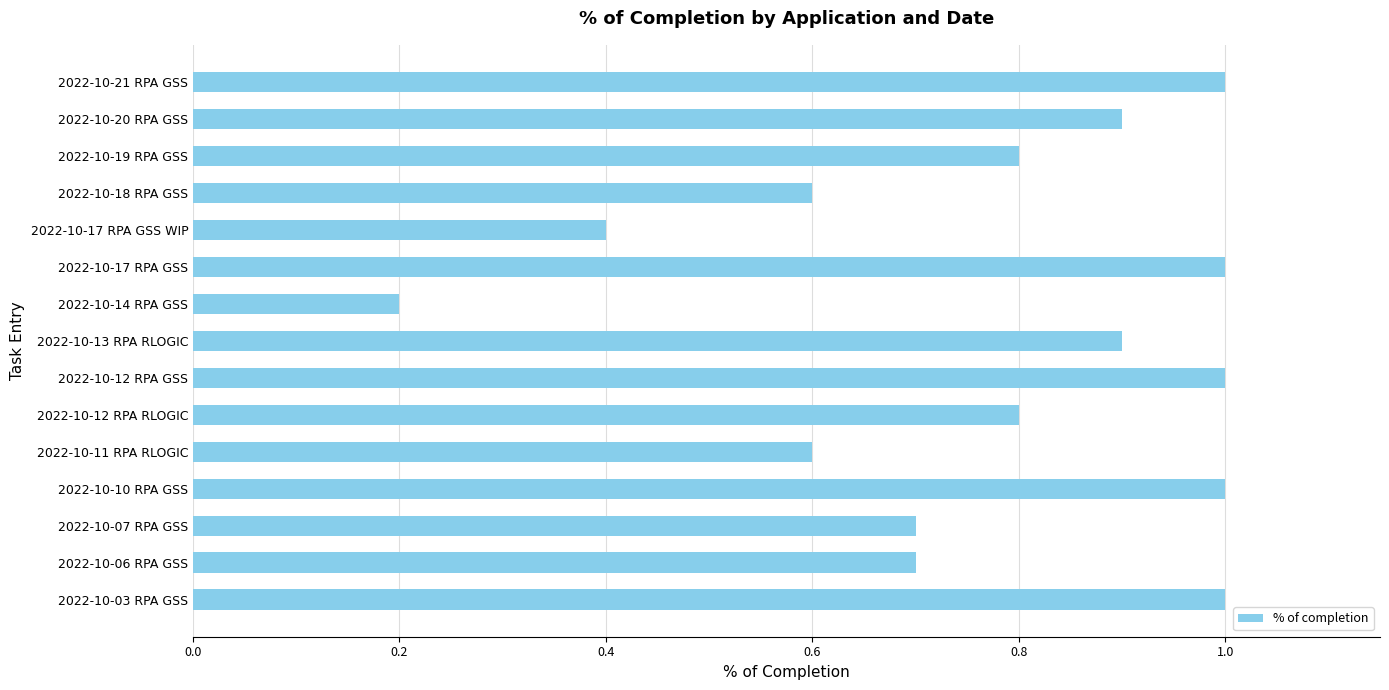

Where is the data nearest to the value 0?

2022-10-14 RPA GSS